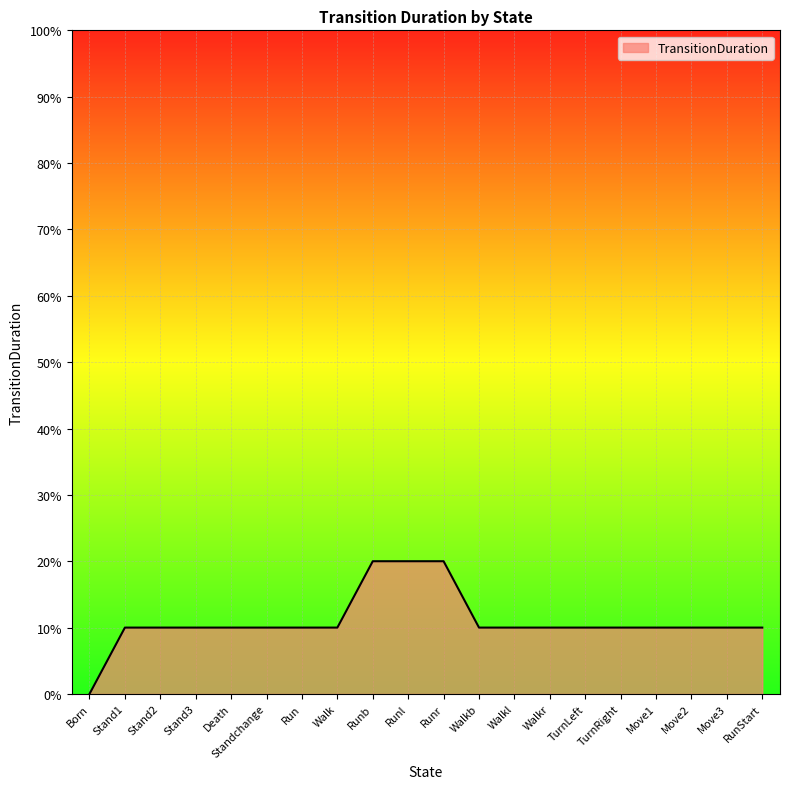

What is the label of the 19th point from the left?

Move3